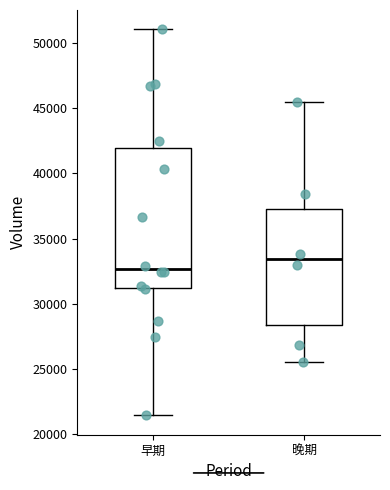

Comparing the boxes themselves (not the whiskers), which one is the tallest?

早期